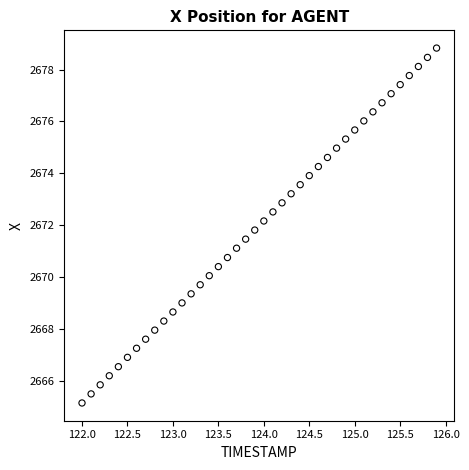

What is the range of X values (max minus min)?

3.9